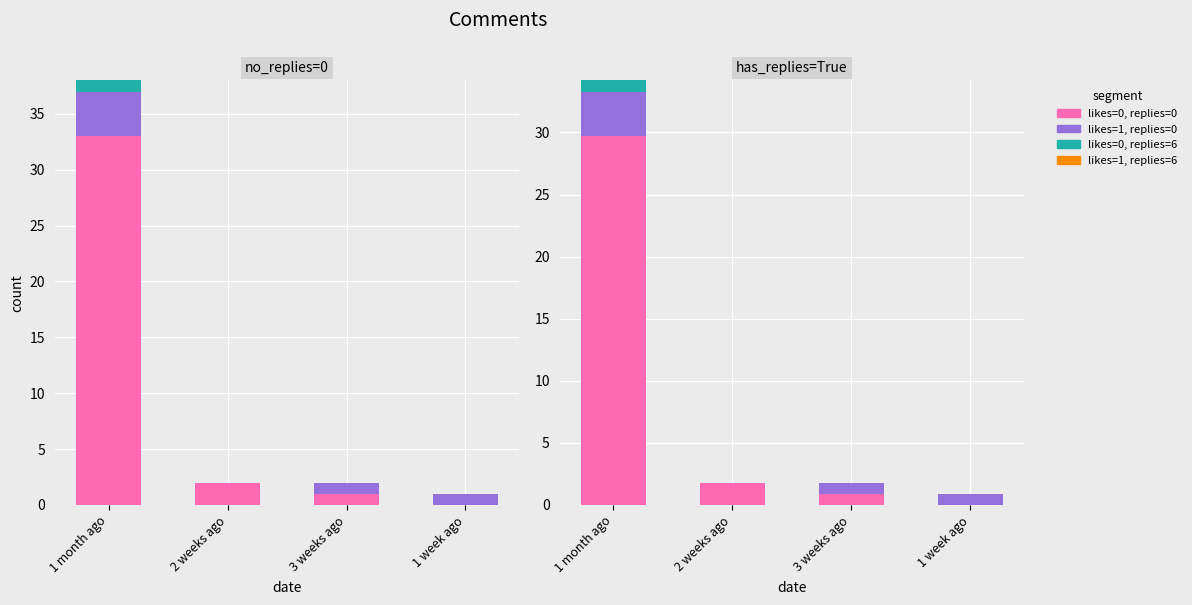

At which category is the sum across all series the highest?

1 month ago